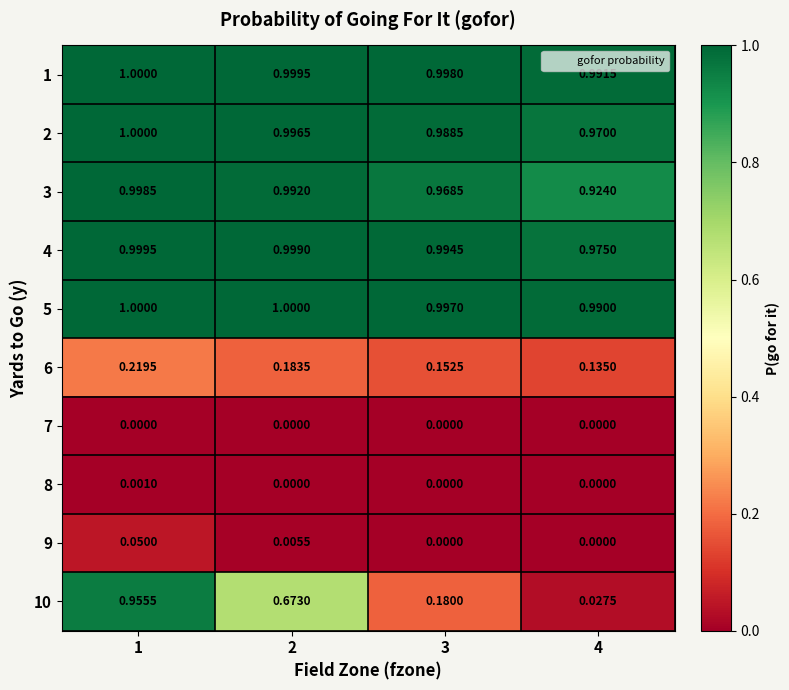

Is the value of 2 at 4 greater than the value of 6 at 3?

Yes